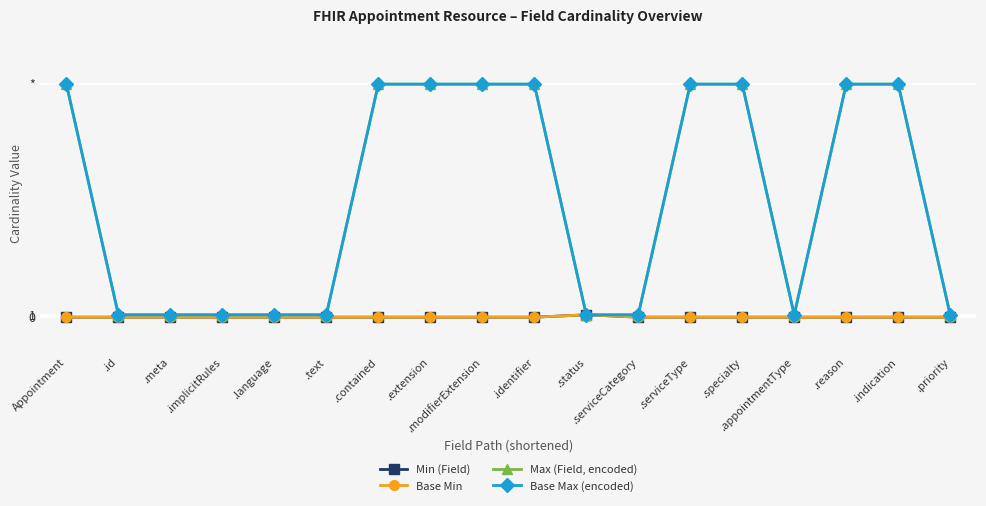

Is this an area chart (filled region under the line)?

No